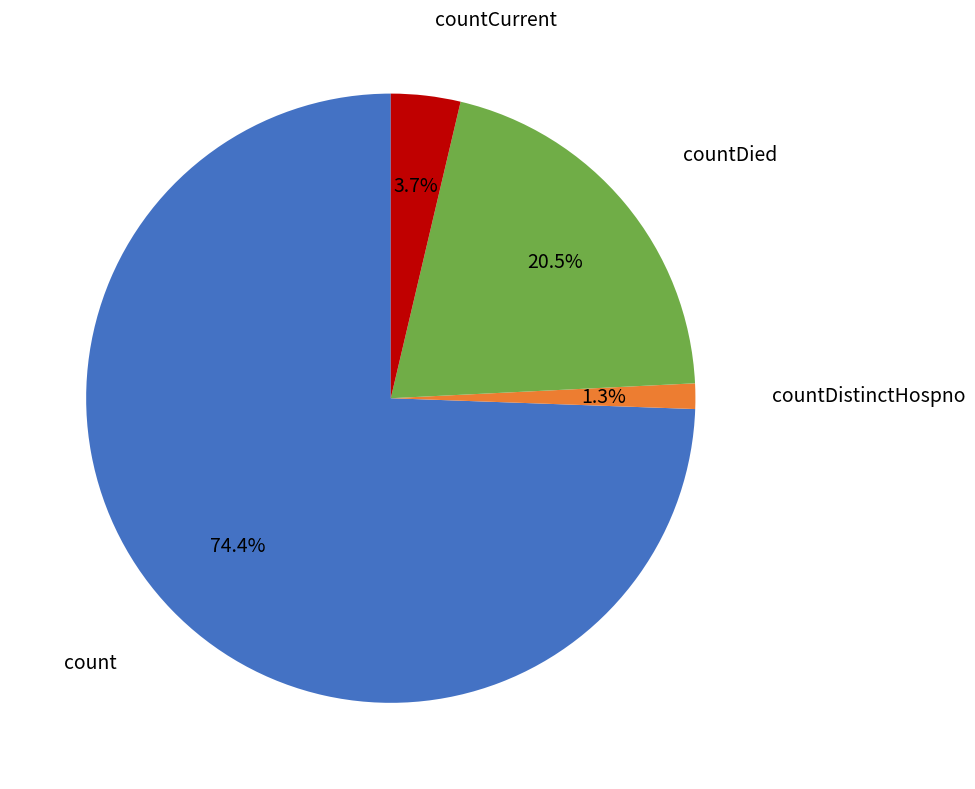

Is there a majority slice in this chart?

Yes